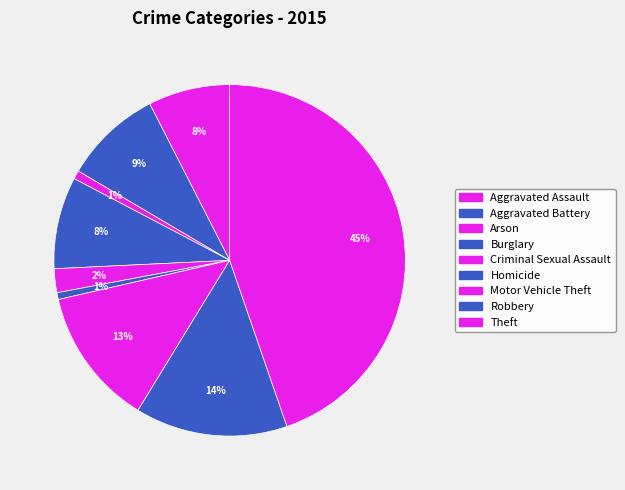

To the nearest percent, what is the average slice percentage?

11%